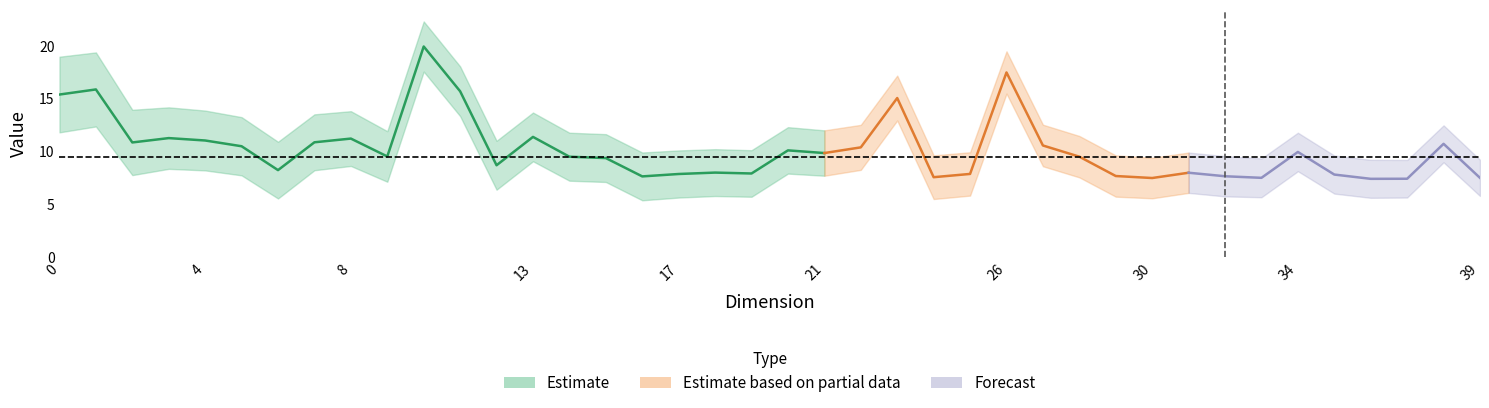

What is the difference between the death values at 21 and 9?

0.1